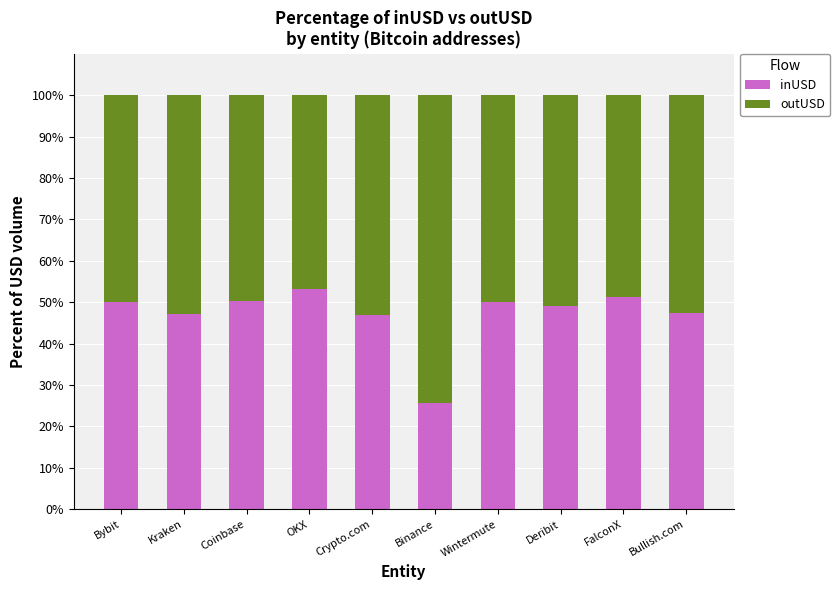

At which label does inUSD reach its minimum?

Binance